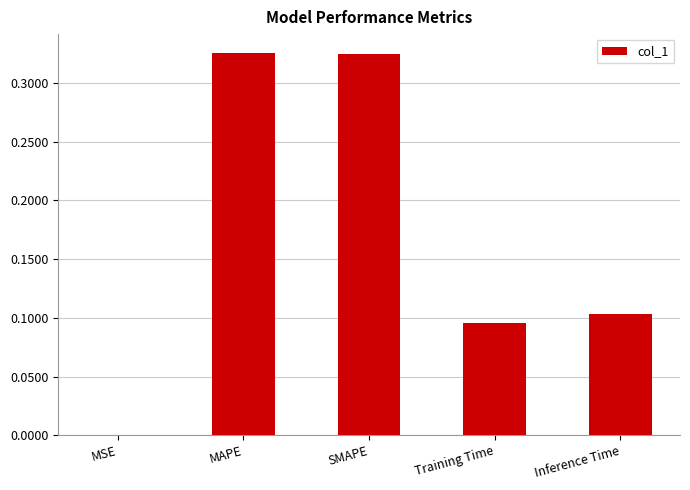

Does the chart contain stacked bars?

No